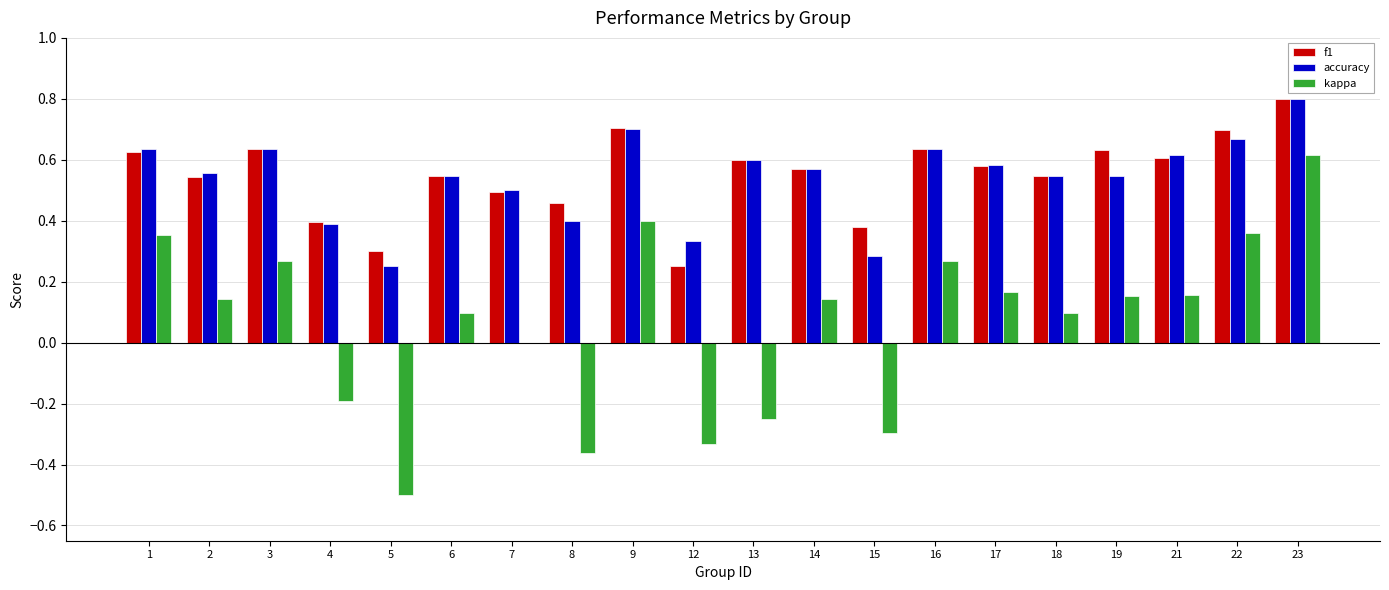

What is the sum of the kappa values at 15 and 4?

-0.5